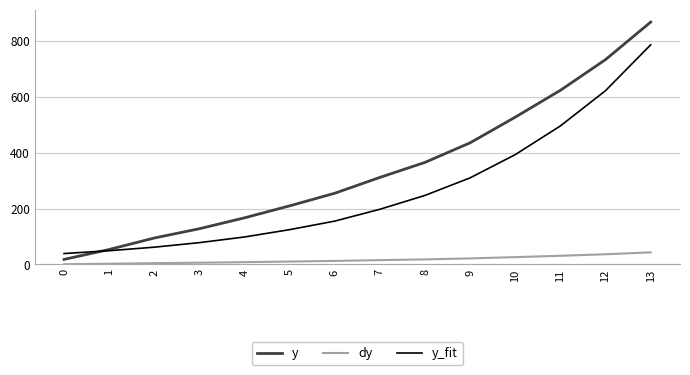

Where does the y_fit series first go above 198?

7